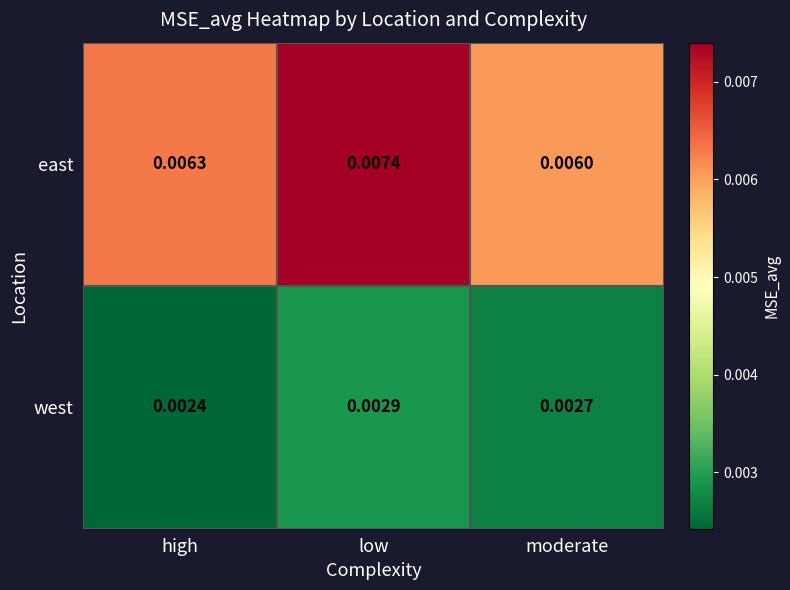

Which category has the lowest value across all series?

high